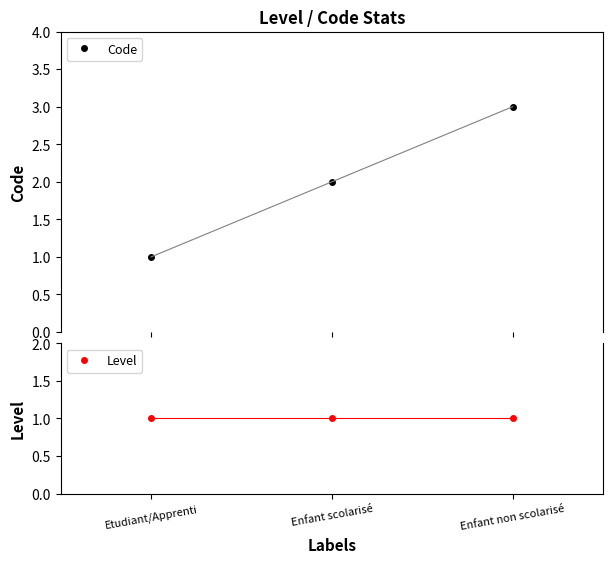

Is the value of Level at Enfant scolarisé greater than the value of Code at Enfant scolarisé?

No